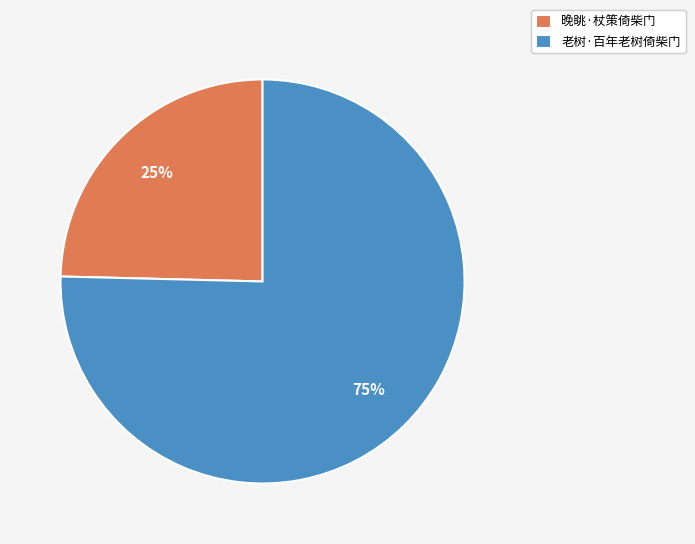

True or false: 晚眺·杖策倚柴门 accounts for 25% of the total.

True